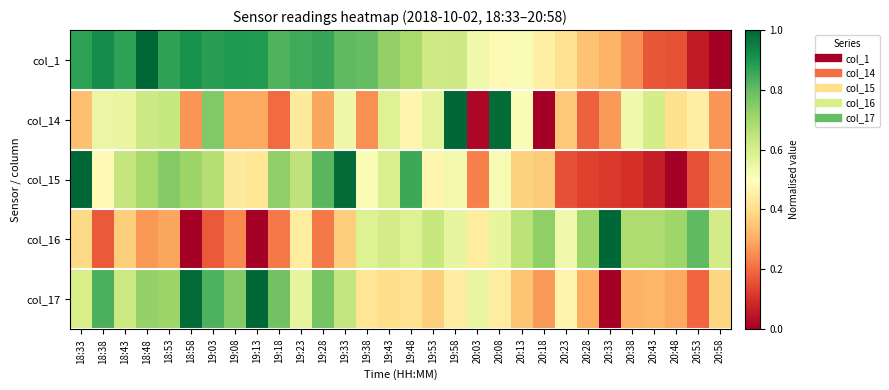

What is the total value across all series at 19:58?

3.2